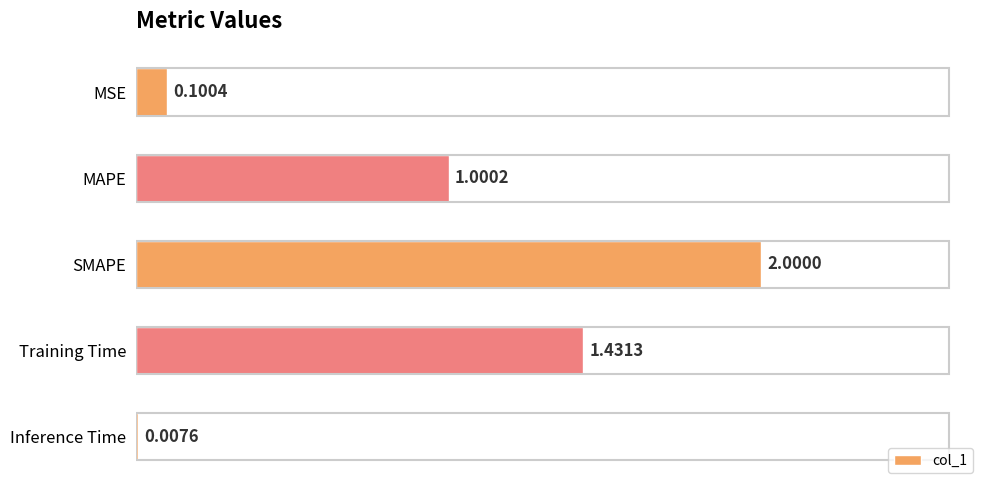

Which has a higher value, MAPE or MSE?

MAPE